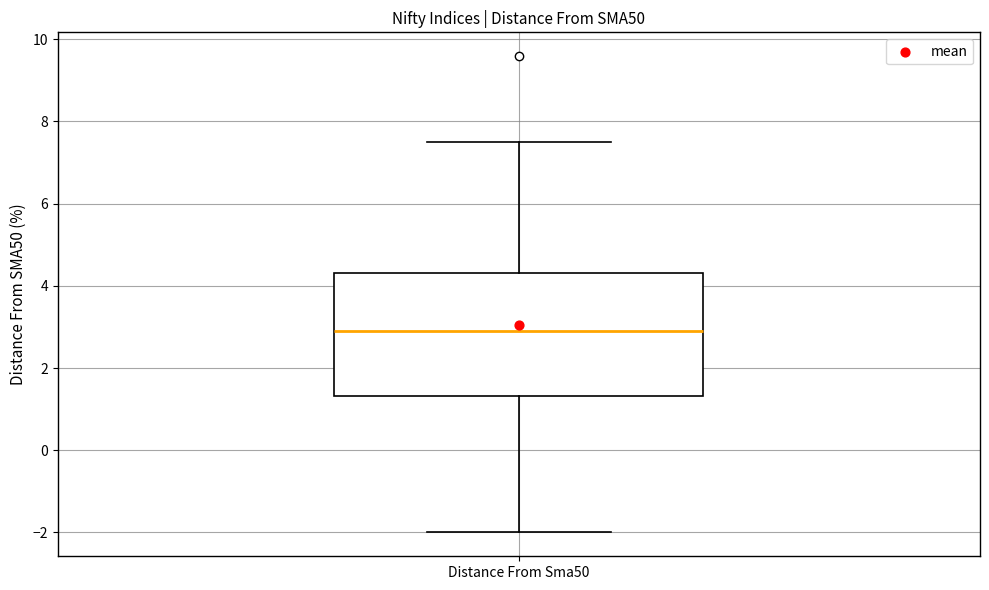

Read this box plot against the y-axis: the position of the median line, the range covered by the box, and the ends of both whiskers. The values are not printed on the chart, so give them approximately, as read against the axis.

median 3.0, box 1.4 to 4.4, whiskers -2.0 to 7.6